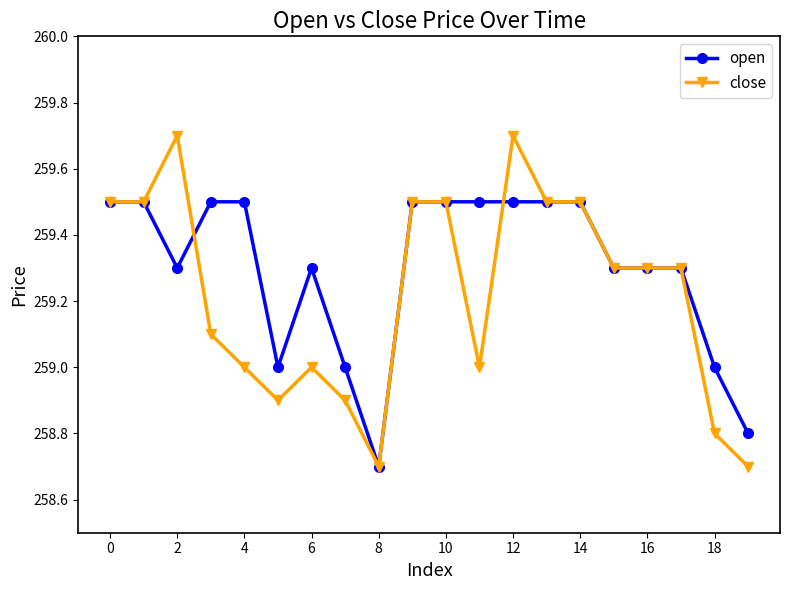

At how many categories does at least one series exceed 258?

20